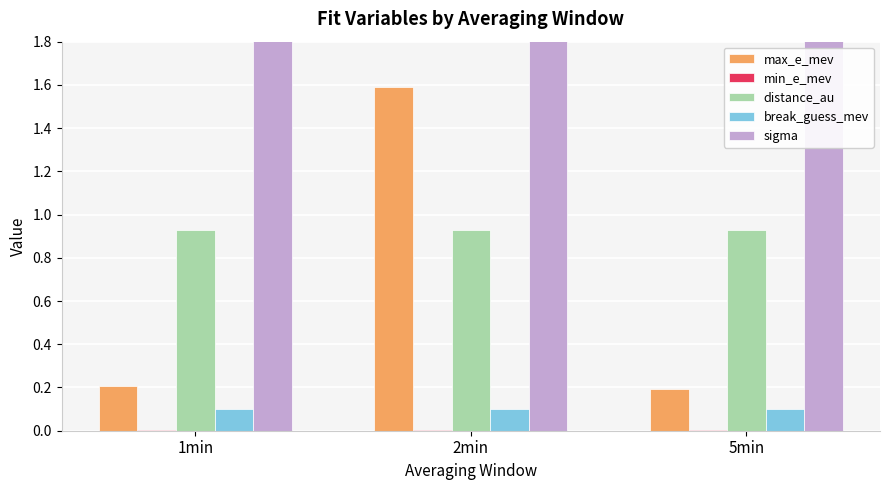

What is the label of the 1st bar from the right?

5min